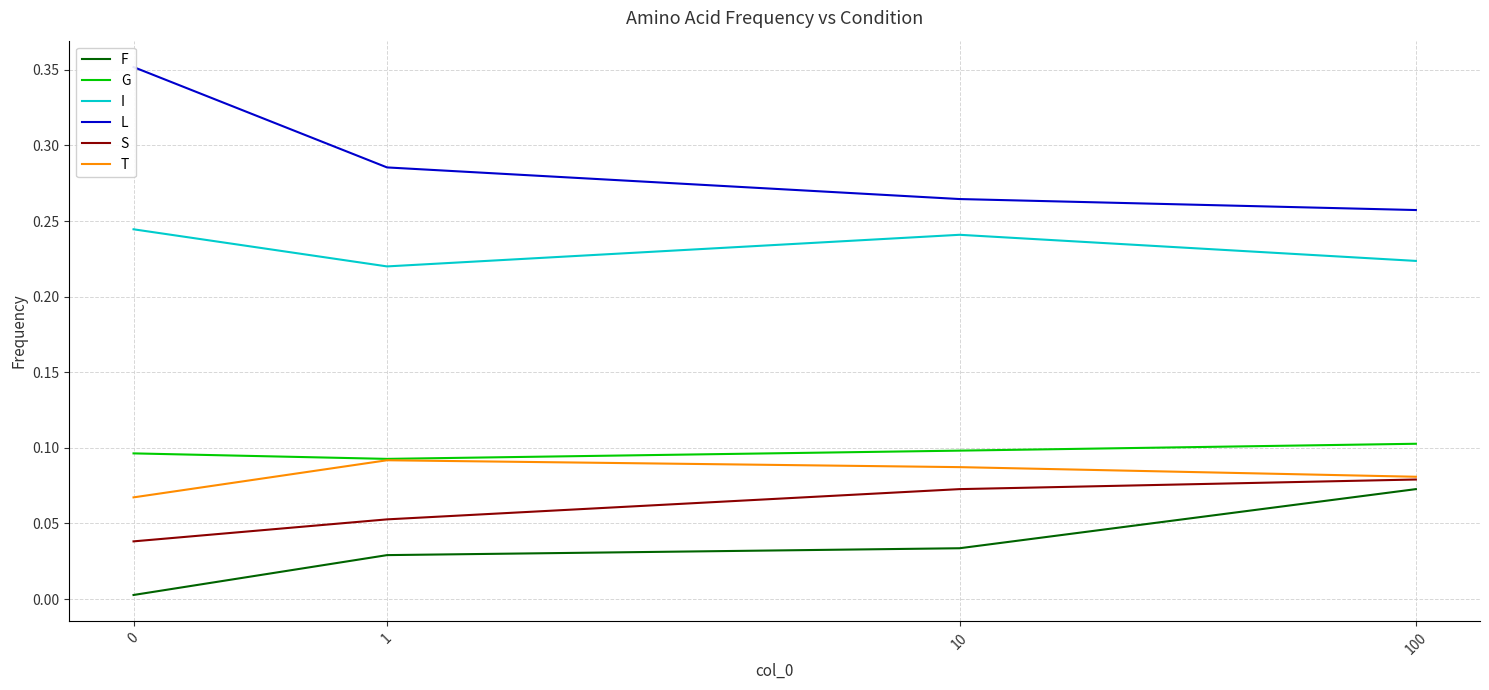

Rank the series by their maximum value, from highest to lowest.

L, I, G, T, S, F